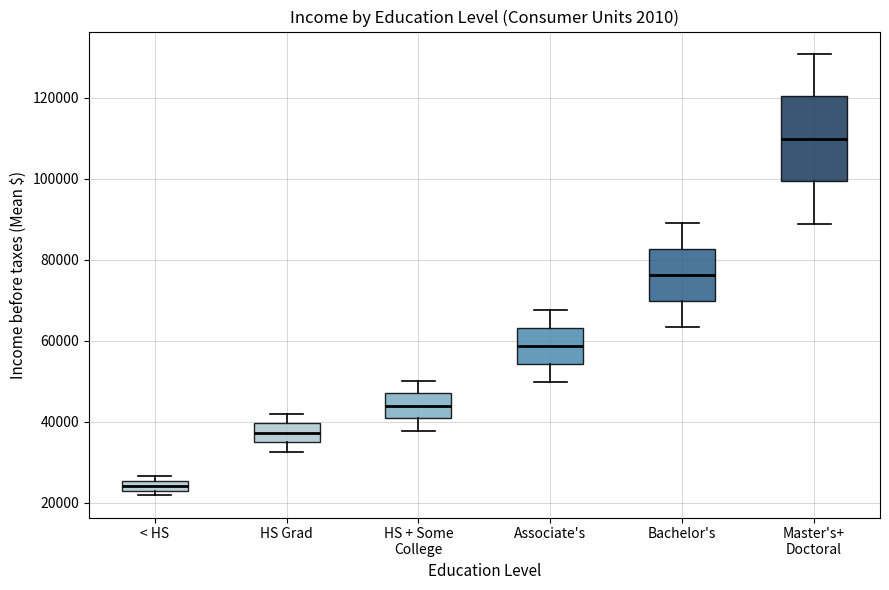

Which box is the tallest, from its lower edge to its upper edge?

Master's+ Doctoral